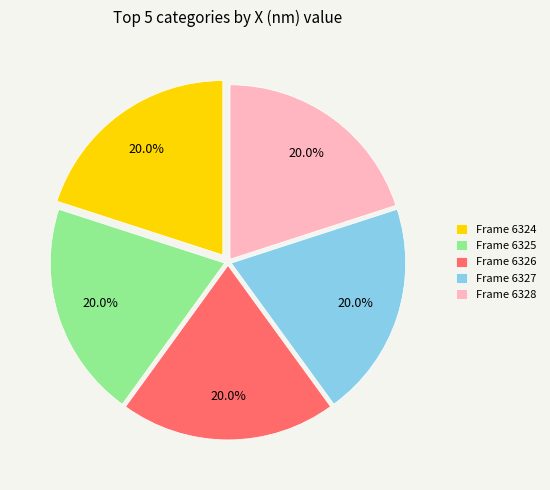

How many slices are in this pie chart?

5